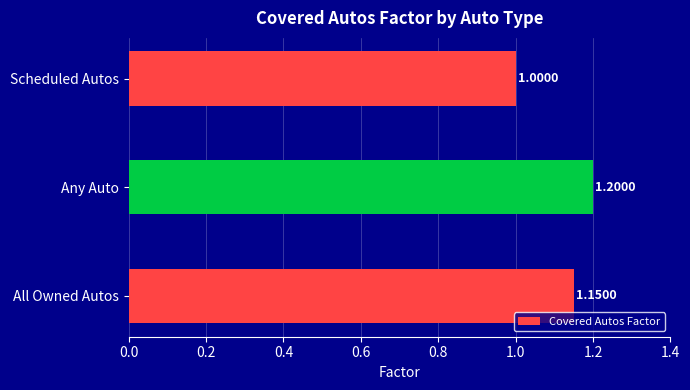

Which label corresponds to the largest value in the chart?

Any Auto